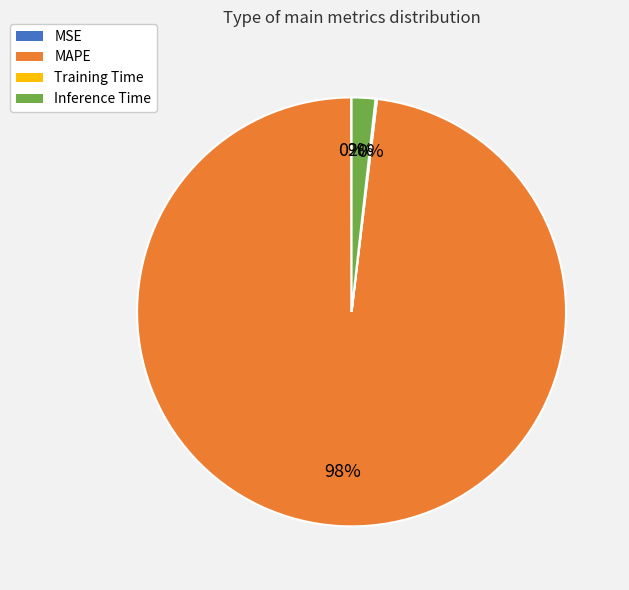

To the nearest percent, what percentage of the pie is Inference Time?

2%